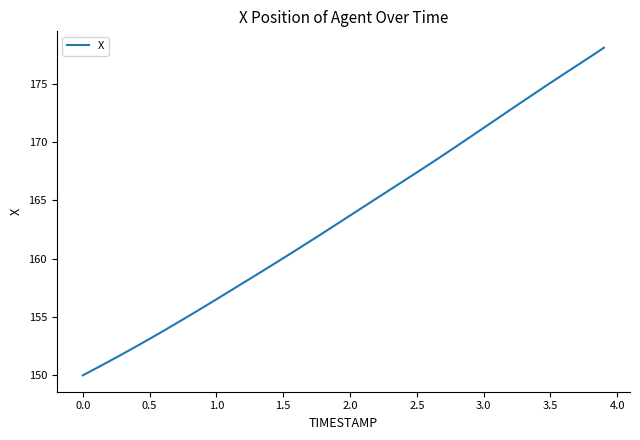

What is the greatest value displayed?

178.1